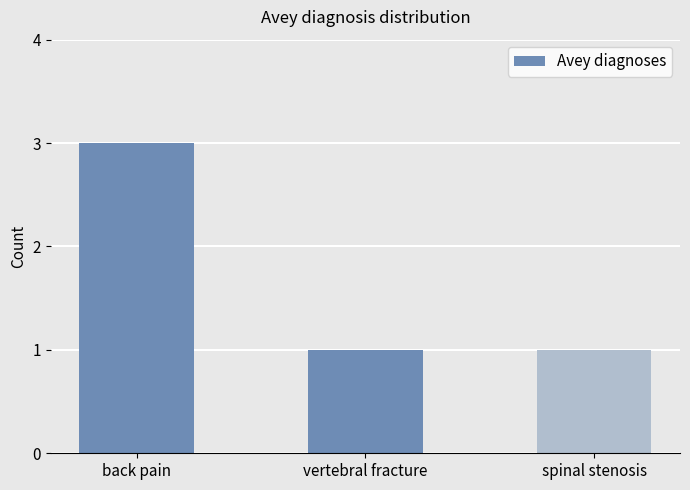

What is the change in value from back pain to spinal stenosis?

-2